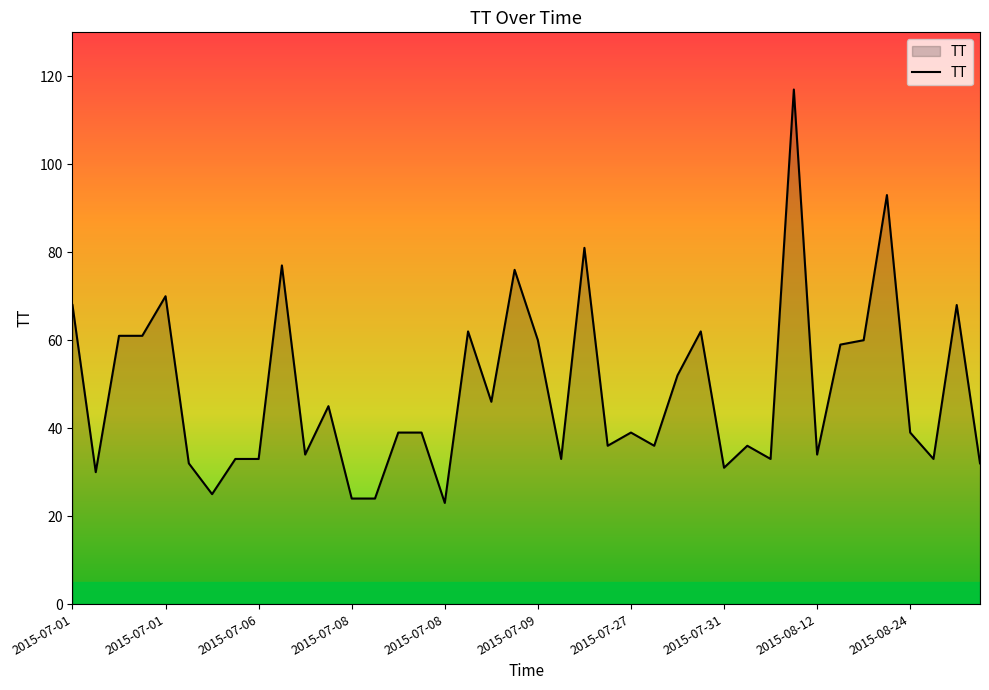

What is the greatest value displayed?

117